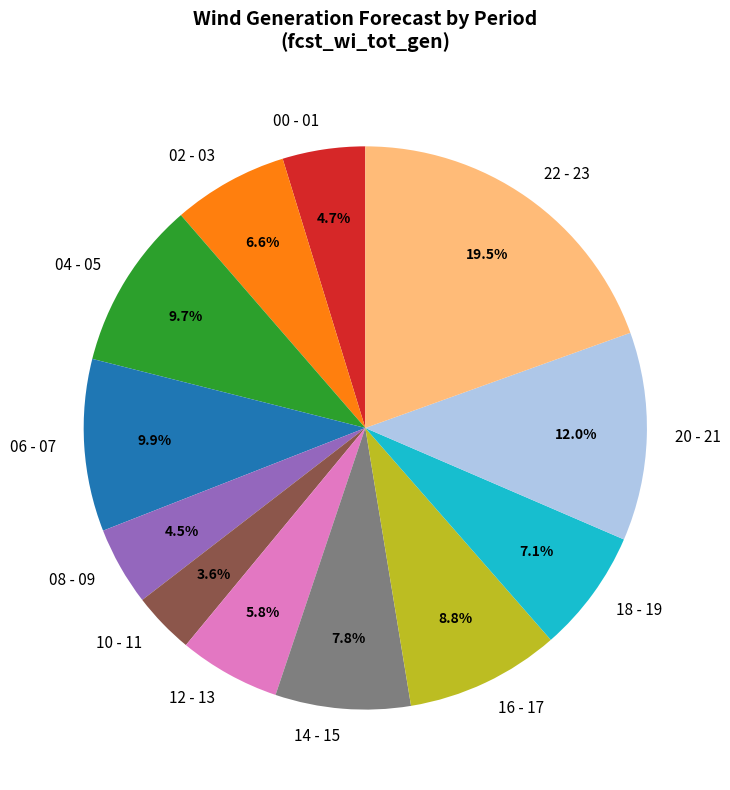

Is it true that 20 - 21 is 1% of the pie?

False